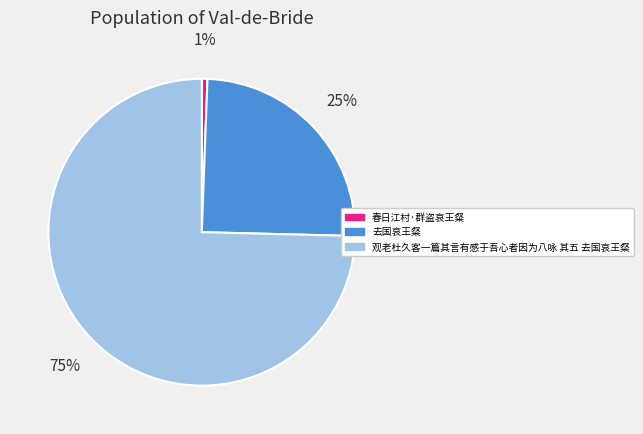

Which slice is the largest?

观老杜久客一篇其言有感于吾心者因为八咏 其五 去国哀王粲